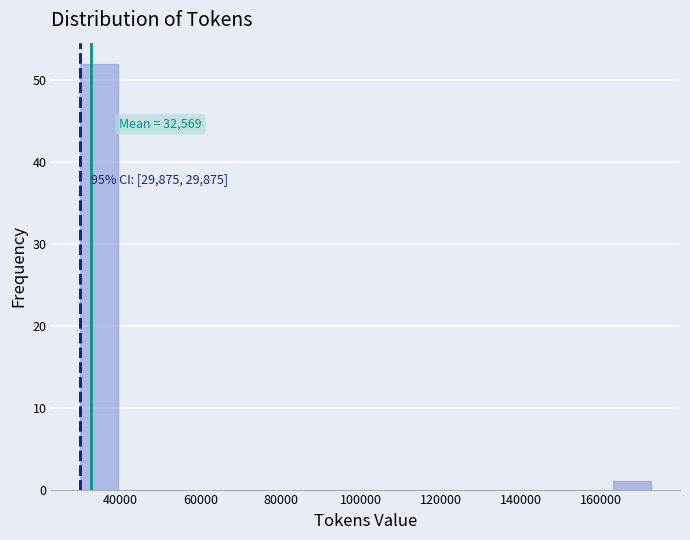

Over which range of the x-axis is the bar tallest?

30000 to 40000